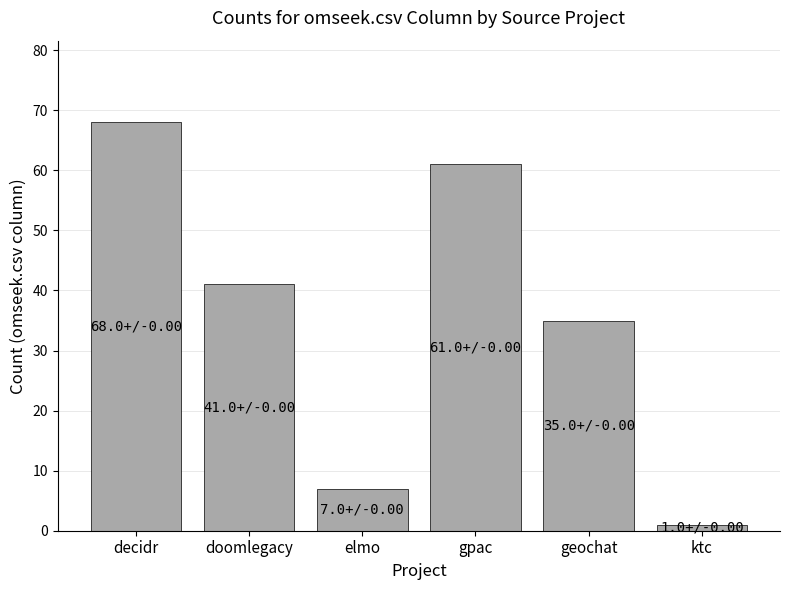

Which category has the lowest value across all series?

ktc